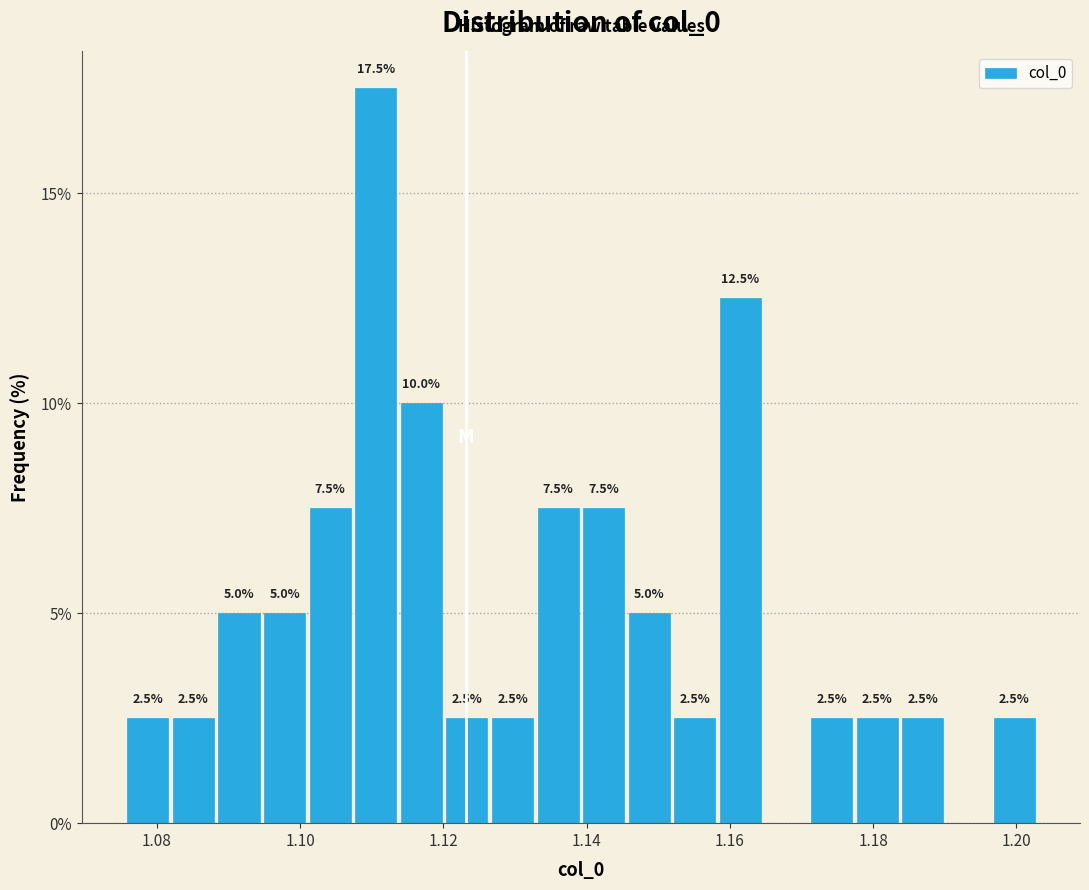

Read against the x-axis, roughly where is the centre of the tallest bar?

1.110